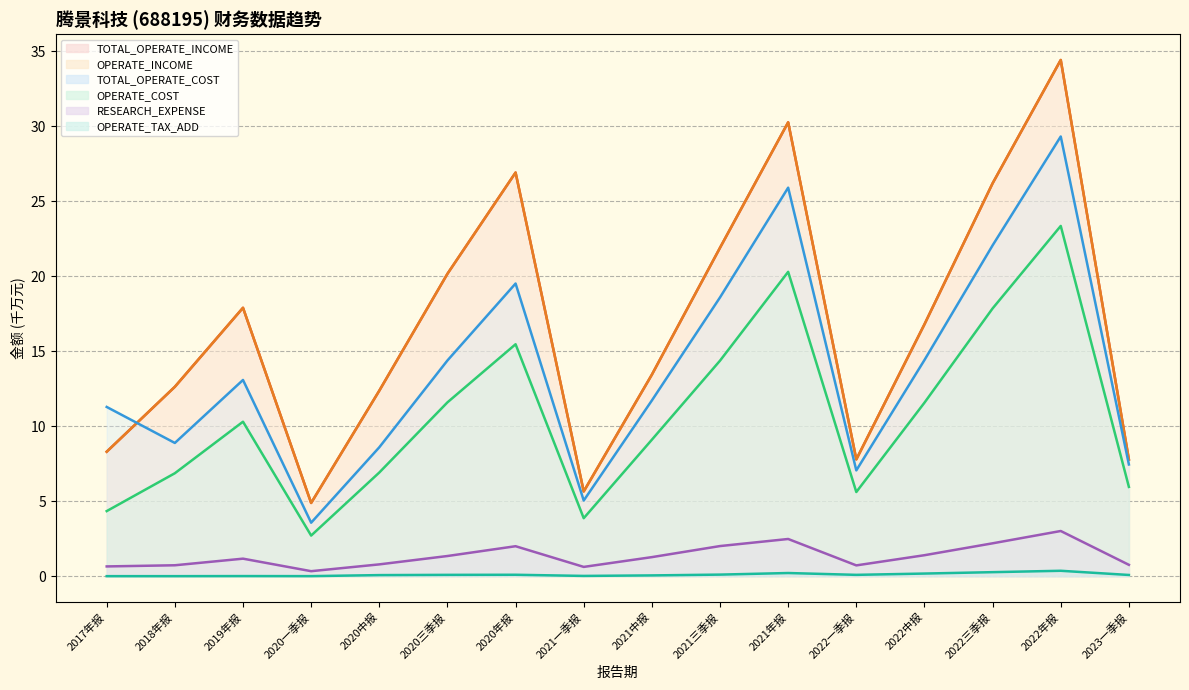

Between 2021年报 and 2022三季报, which is larger?

2021年报